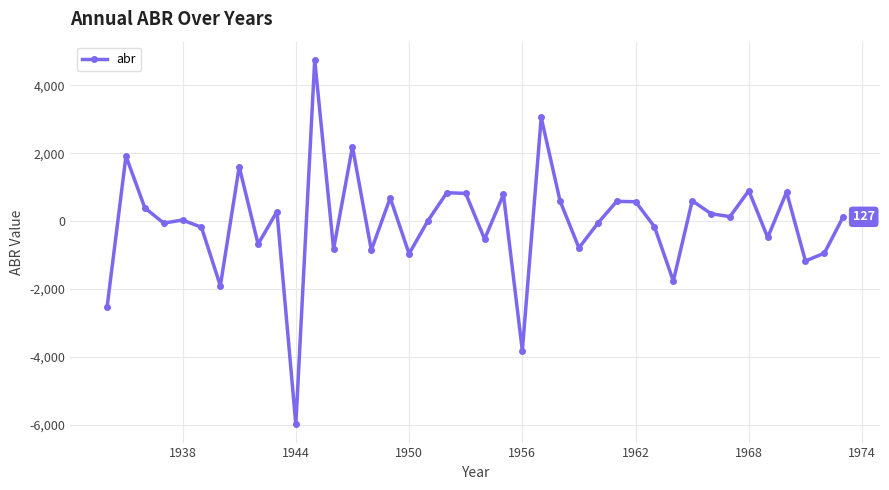

True or false: the data has more than 0 interior local peaks.

True